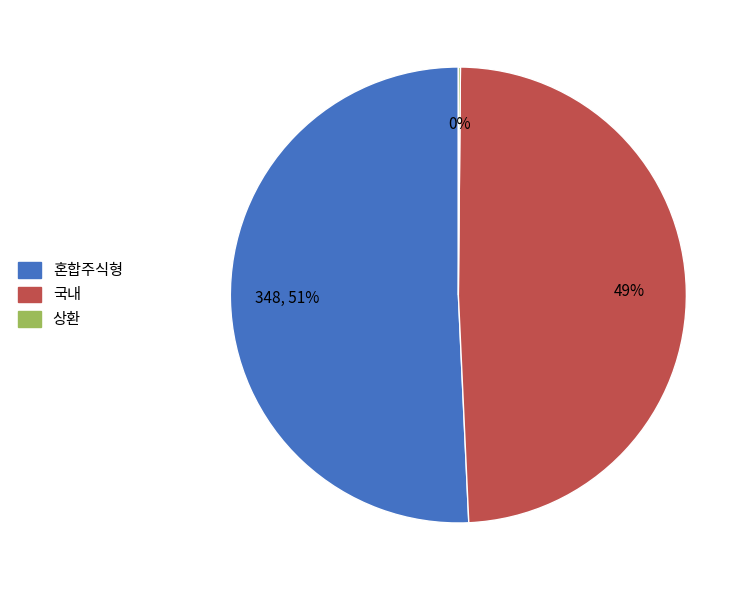

To the nearest percent, what percentage of the pie is 국내?

49%